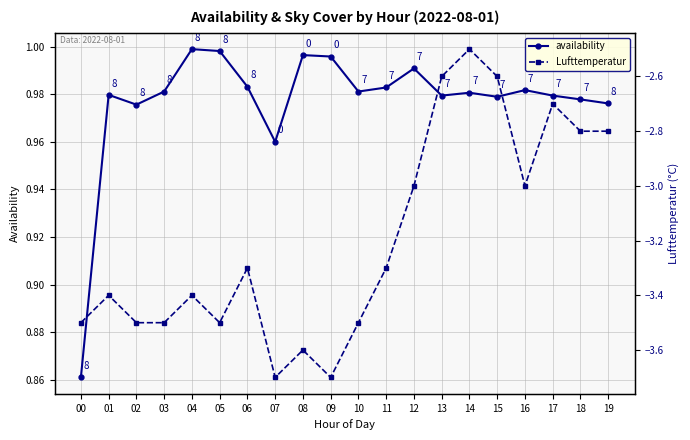

What is the sum of the availability values at 13 and 10?

2.0